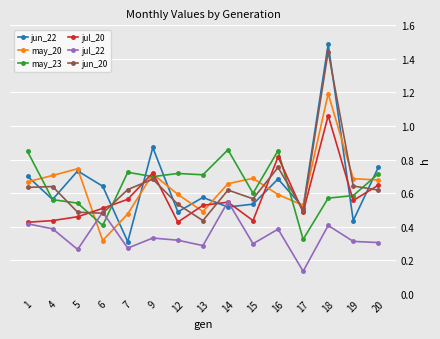

Between 9 and 17, which series saw the biggest shift?

may_23